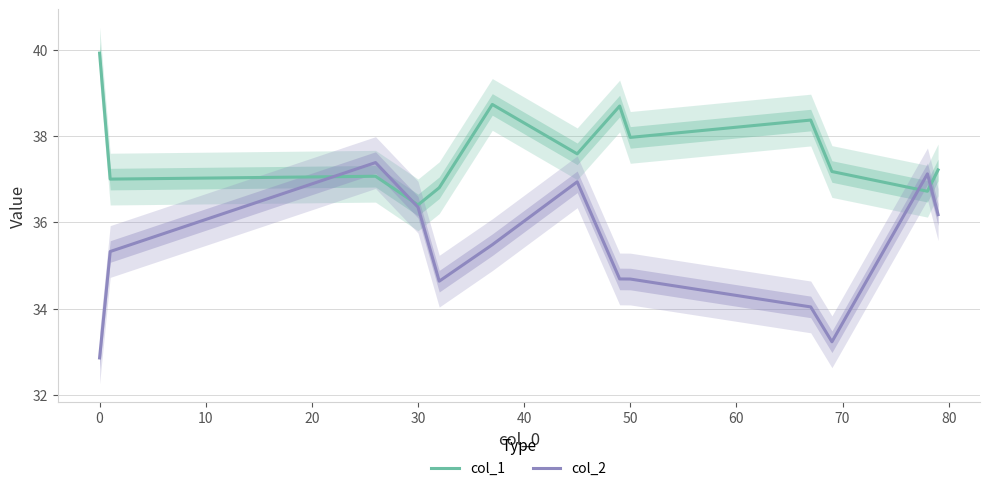

True or false: col_2 has a value of 34.7 at 50.

True